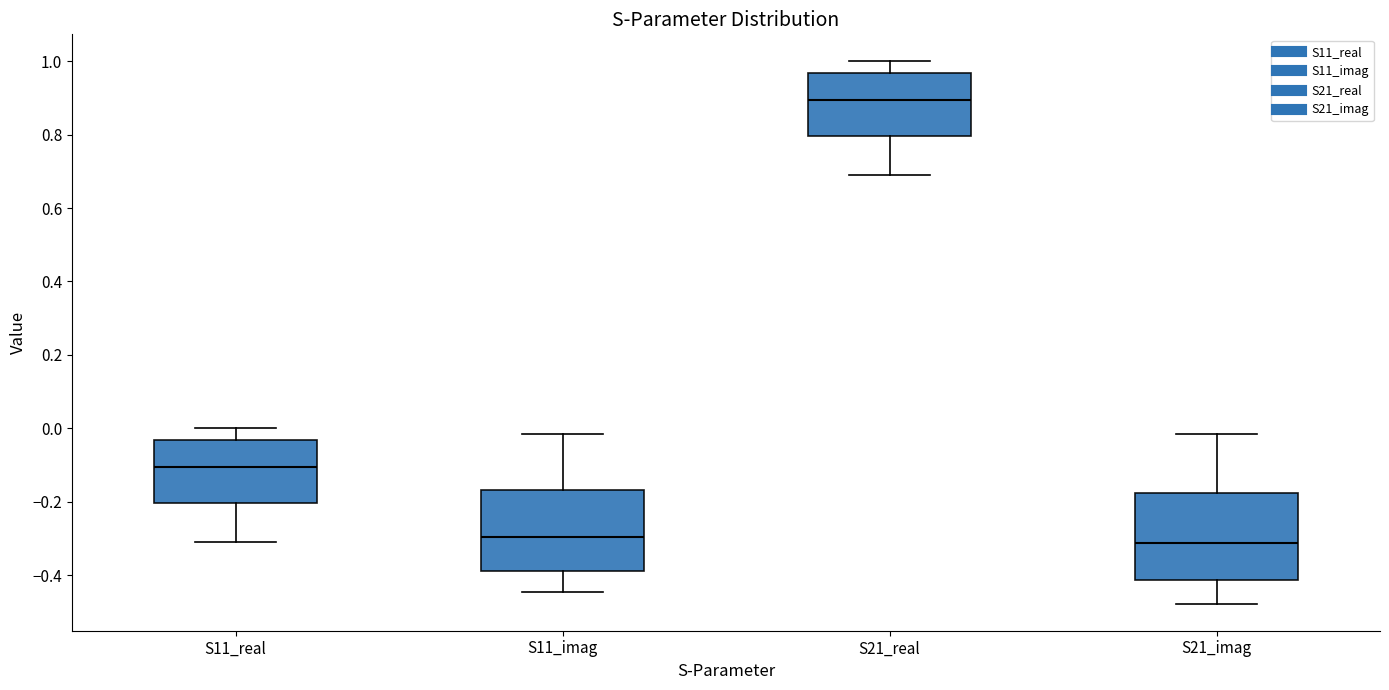

Reading left to right, read every box against the y-axis: the position of its median line, the range the box covers, and the ends of its whiskers. The values are not printed on the chart, so give them approximately, as read against the axis.

S11_real: median -0.10, box -0.20 to -0.04, whiskers -0.30 to 0.00
S11_imag: median -0.30, box -0.38 to -0.16, whiskers -0.44 to -0.02
S21_real: median 0.90, box 0.80 to 0.96, whiskers 0.70 to 1.00
S21_imag: median -0.32, box -0.42 to -0.18, whiskers -0.48 to -0.02